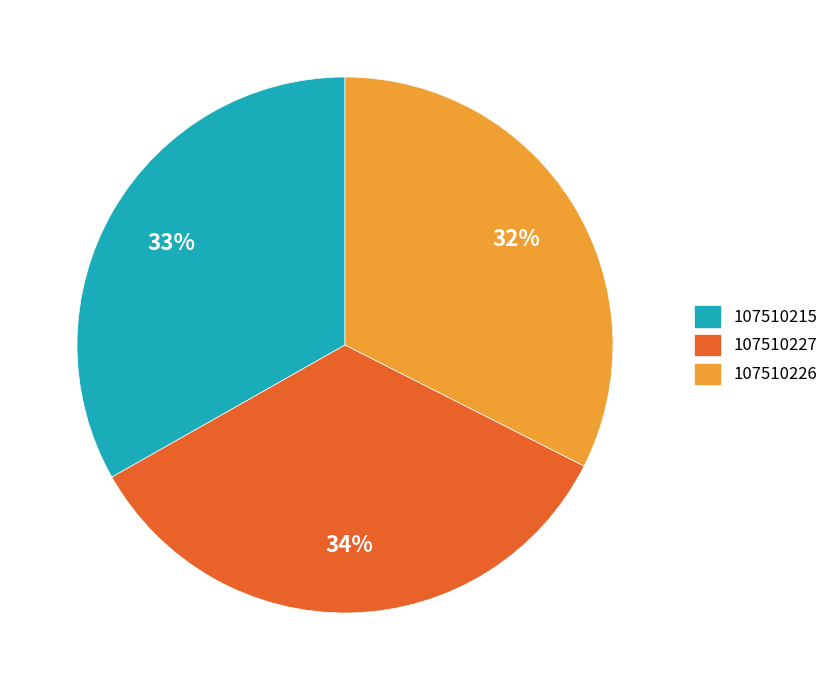

Is the sum of 107510215 and 107510227 greater than half?

Yes